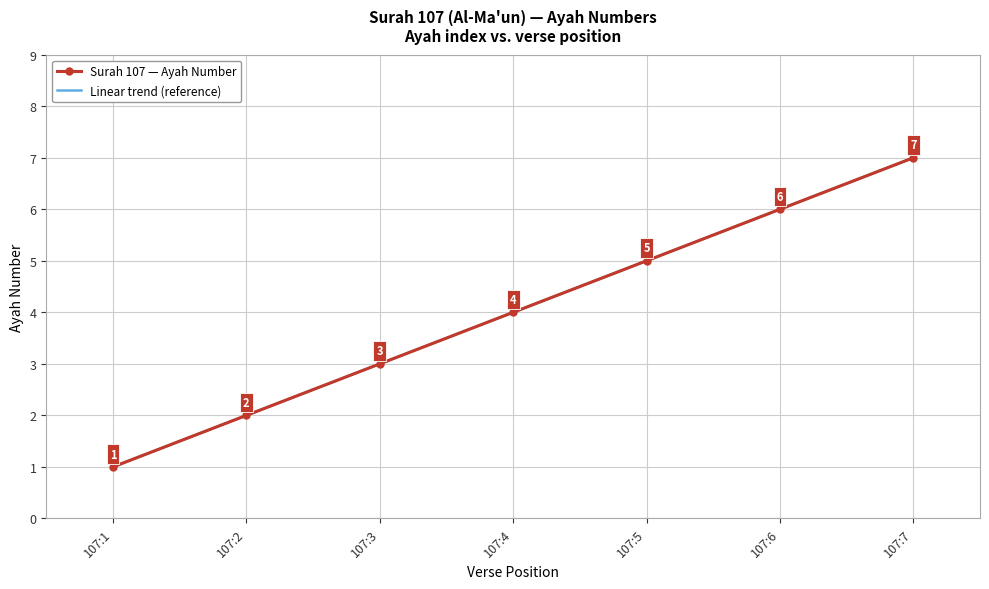

What is the value of the Surah 107 — Ayah Number point at the 2nd from the left?

2.0